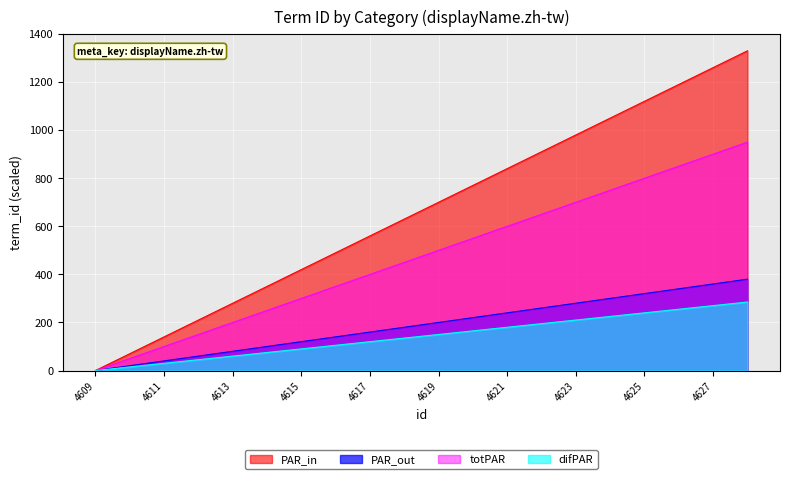

The value at Nail Care is 110. True or false?

False